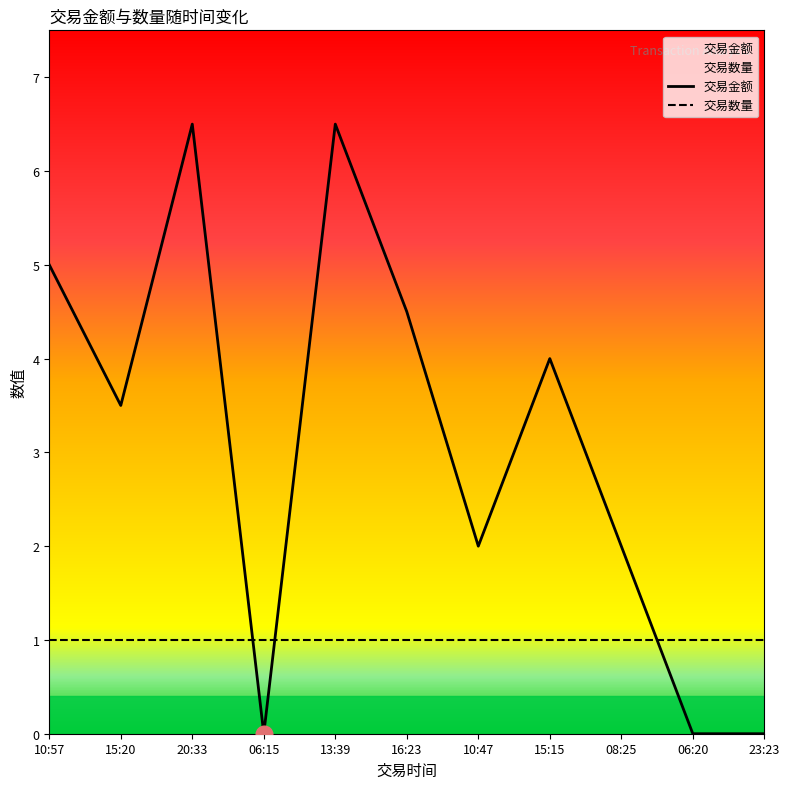

What is the label of the 4th point from the left?

06:15